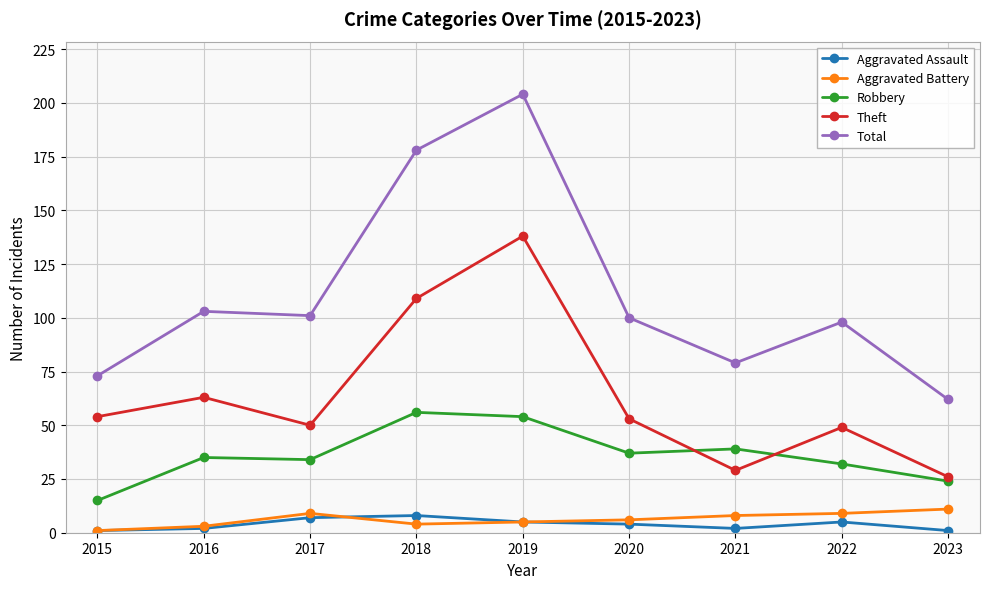

Which series has the largest total across all categories?

Total